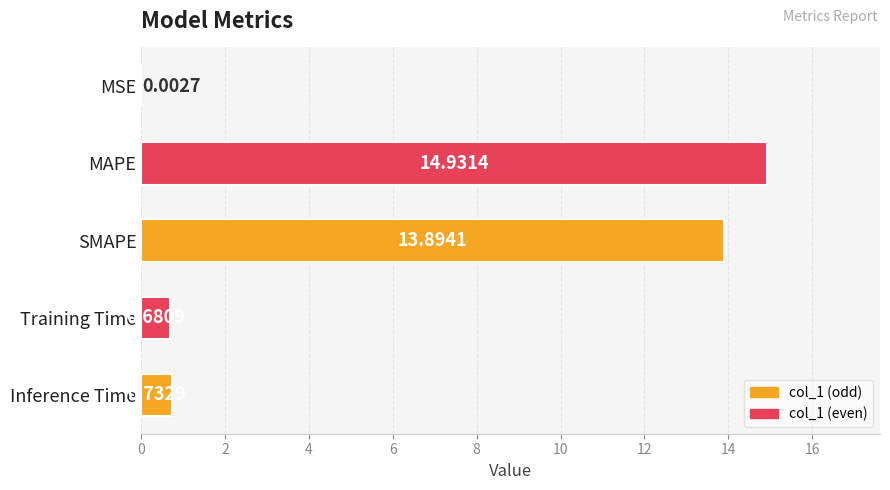

At which category does the chart reach its peak across all series?

MAPE